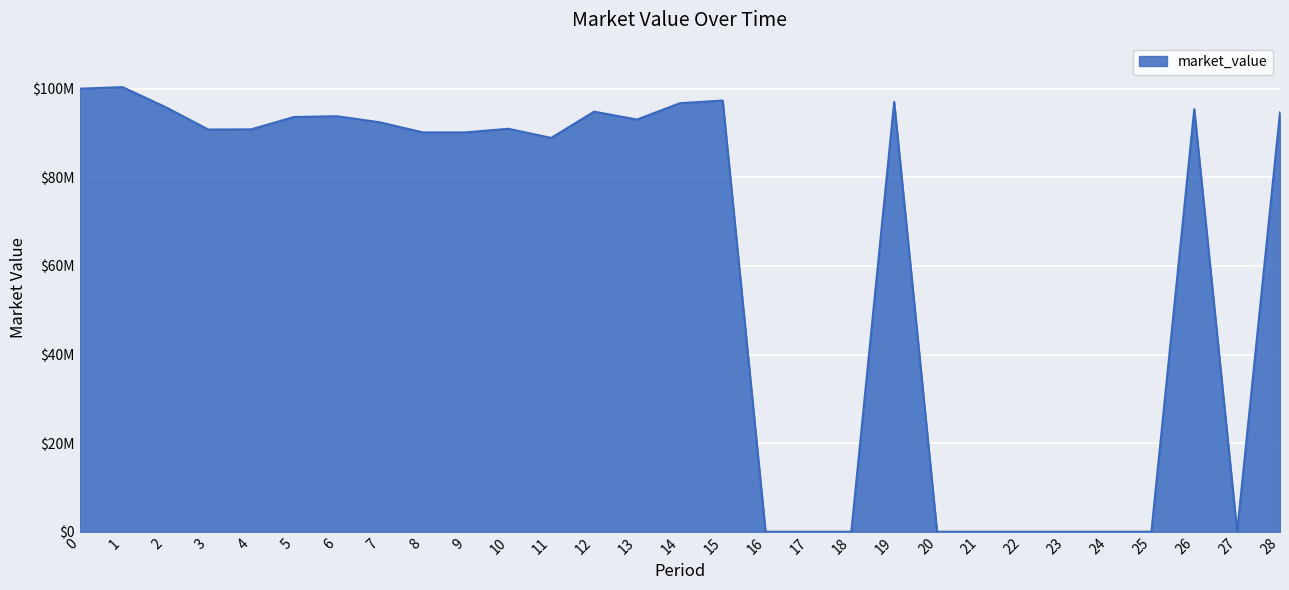

The value at 13 is 137059923.5. True or false?

False